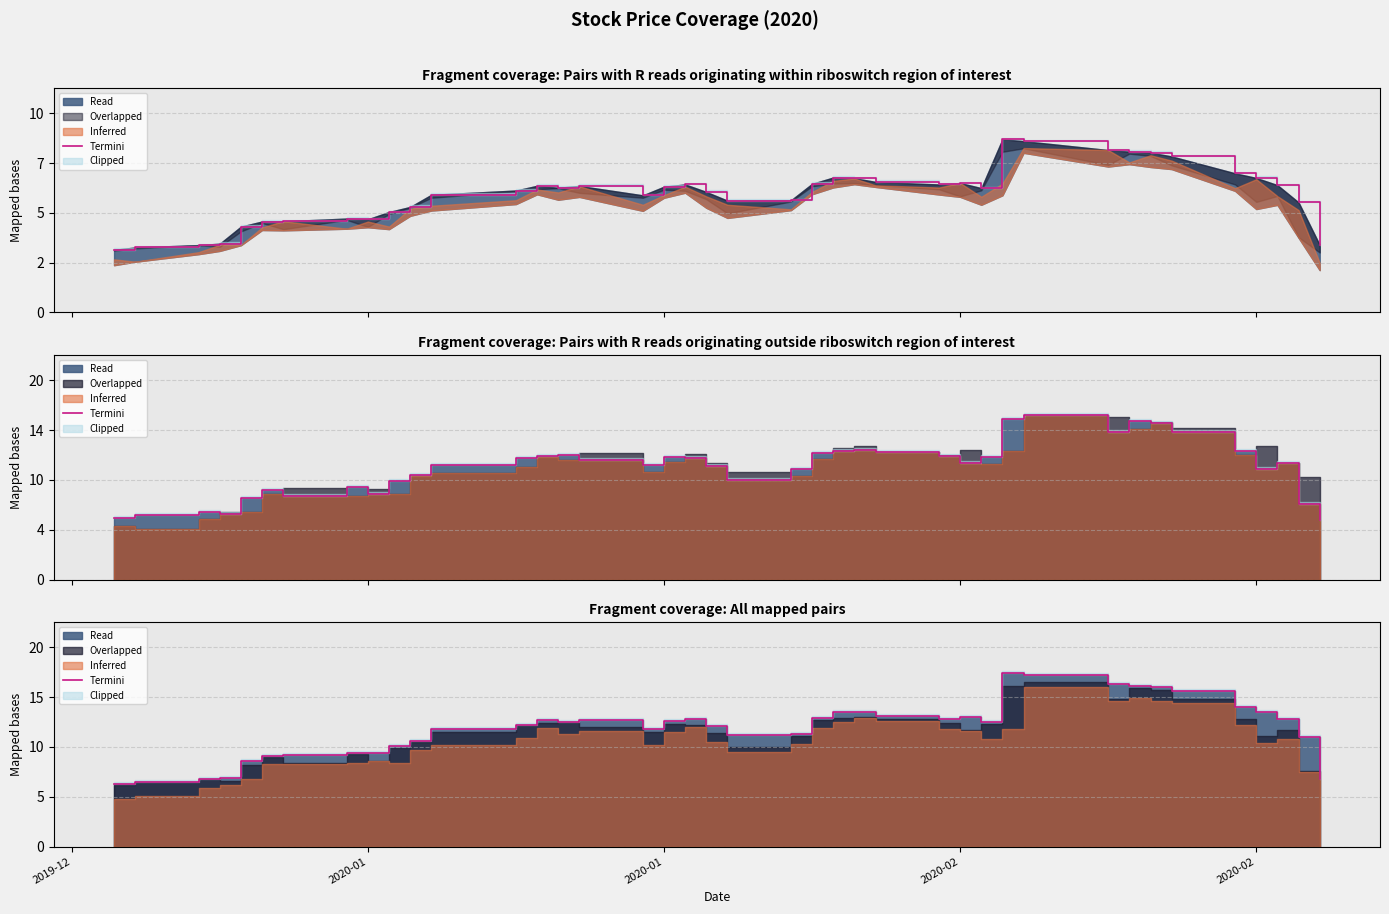

True or false: there are more than 0 points higher than both neighbors.

True